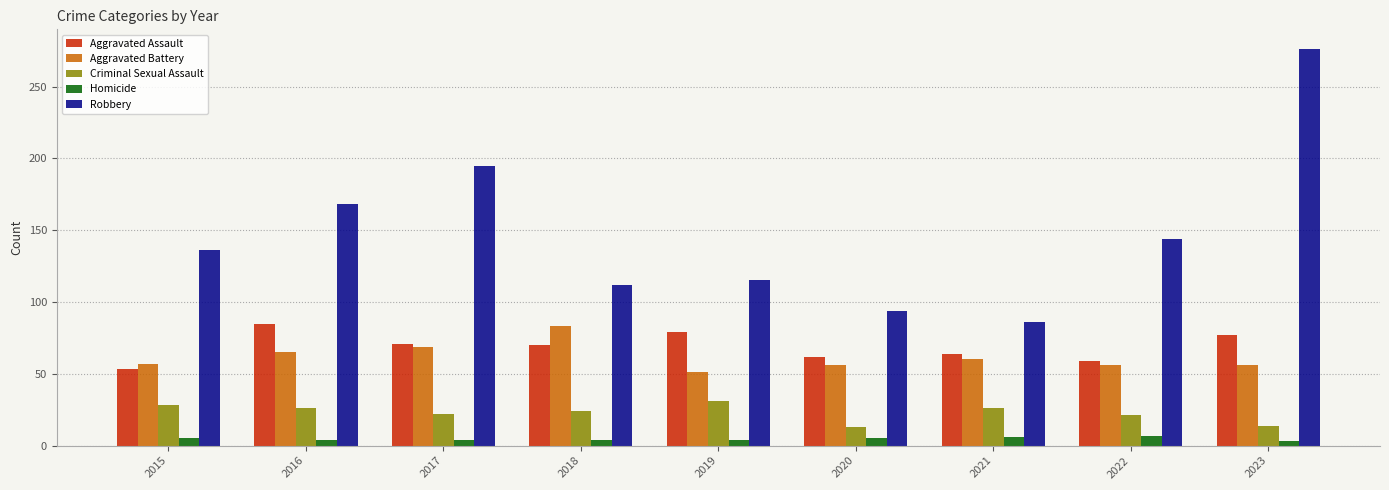

Is the value of Aggravated Assault at 2021 greater than the value of Robbery at 2020?

No